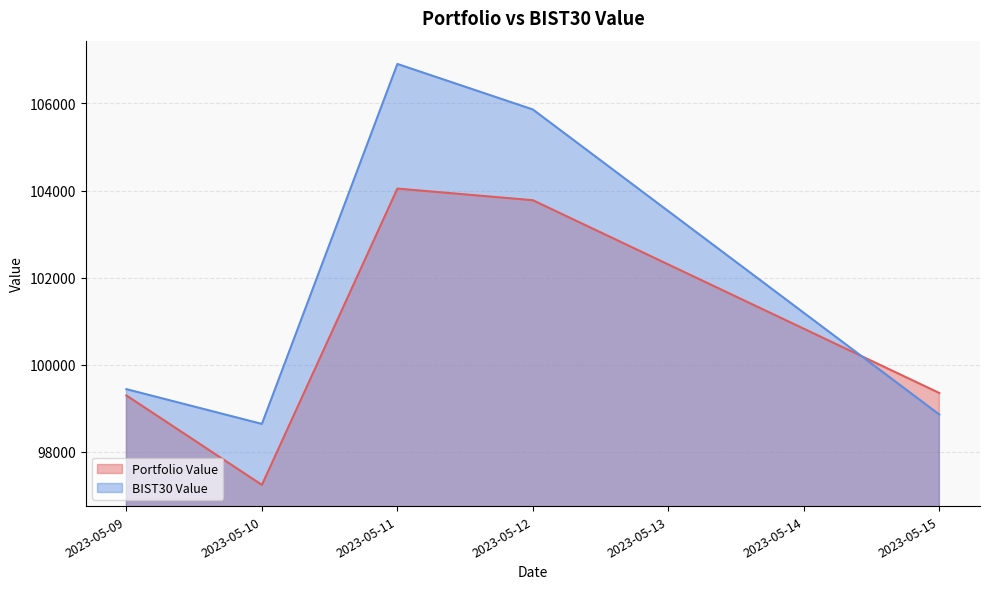

How many interior local peaks does the BIST30 Value series have?

1